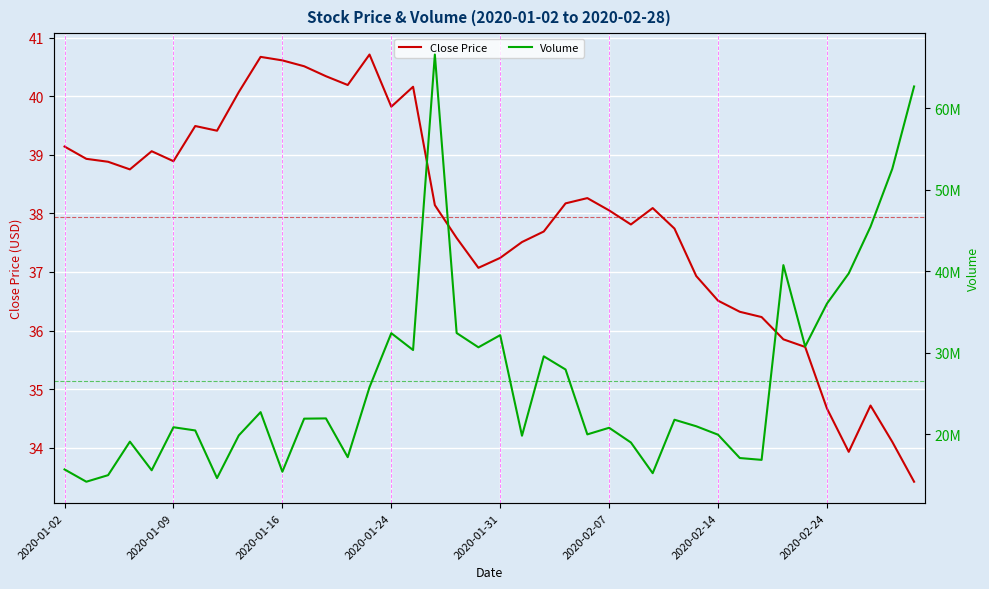

List the series in order of their overall mean, highest first.

Volume, Close Price